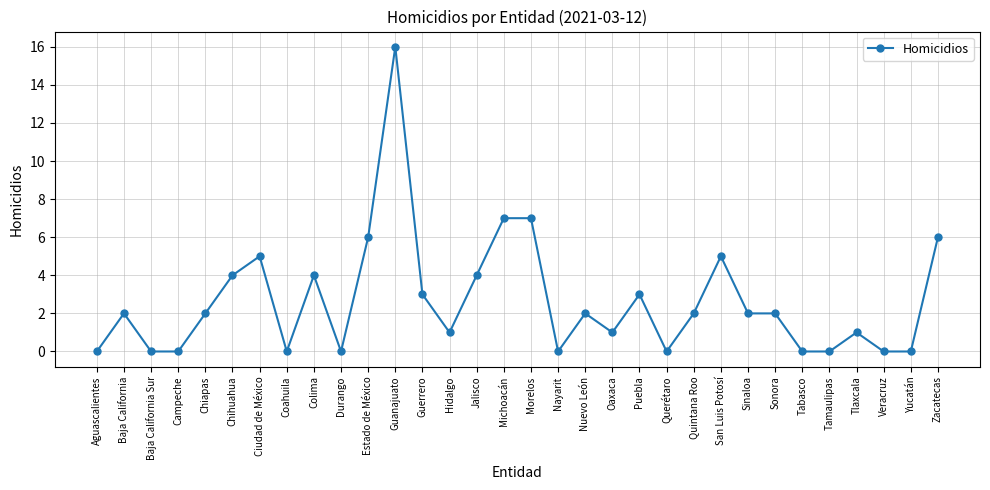

Reading right to left, transcribe all the data shown in this chart.

6	0	0	1	0	0	2	2	5	2	0	3	1	2	0	7	7	4	1	3	16	6	0	4	0	5	4	2	0	0	2	0